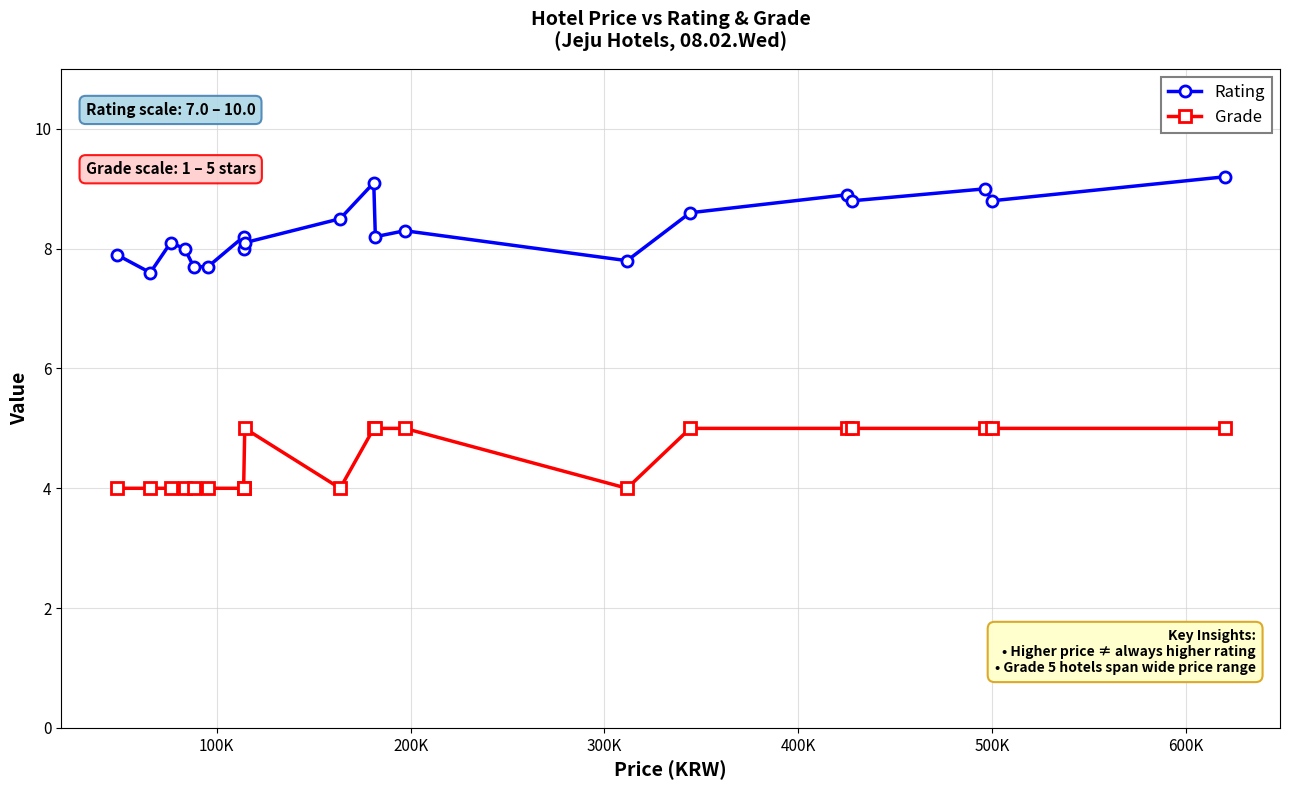

What is the difference between the maximum and second lowest values in the Grade series?

1.0